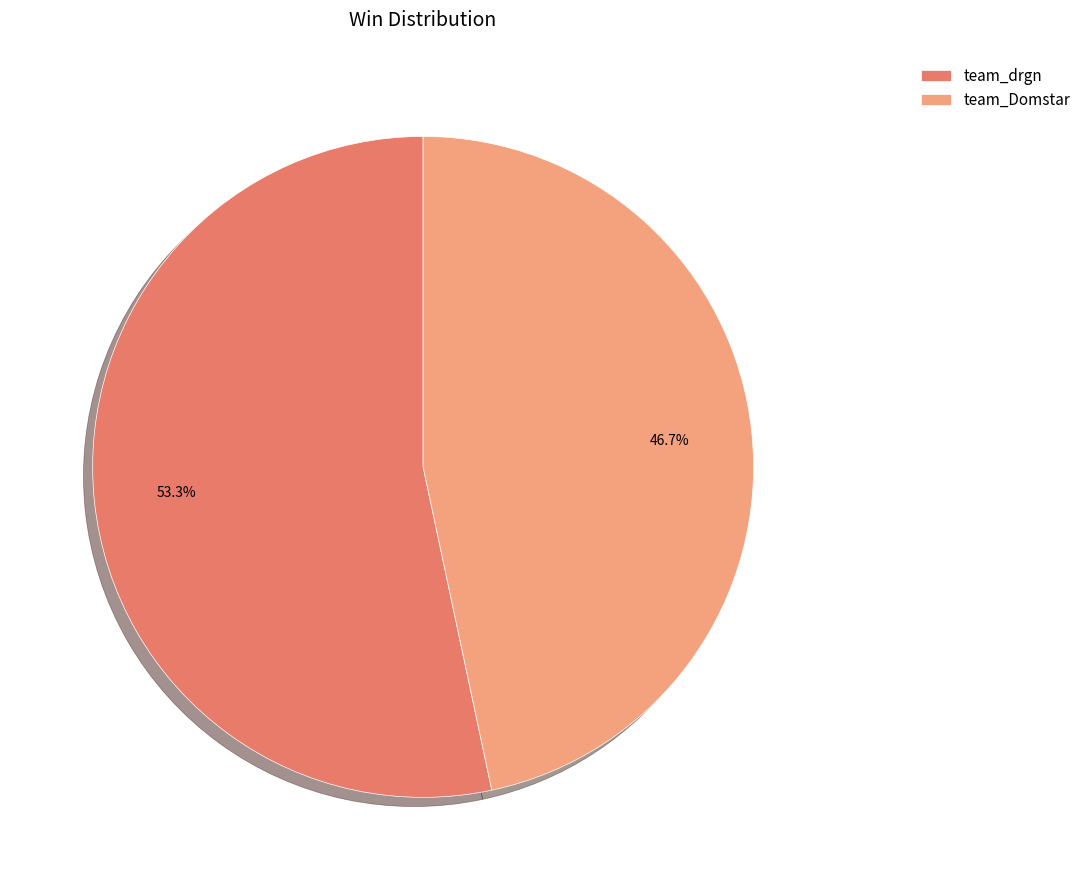

The team_drgn slice represents 53% of the pie. True or false?

True